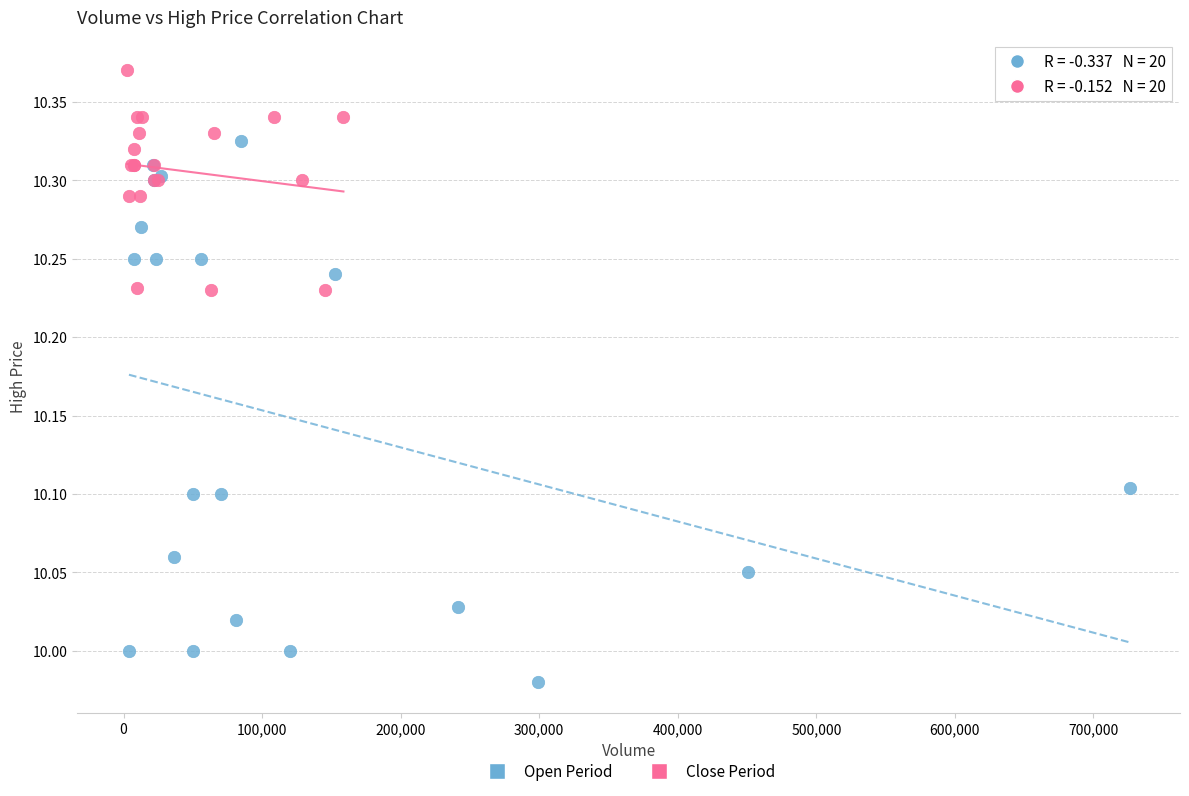

Which series reaches the minimum Y coordinate?

Open Period